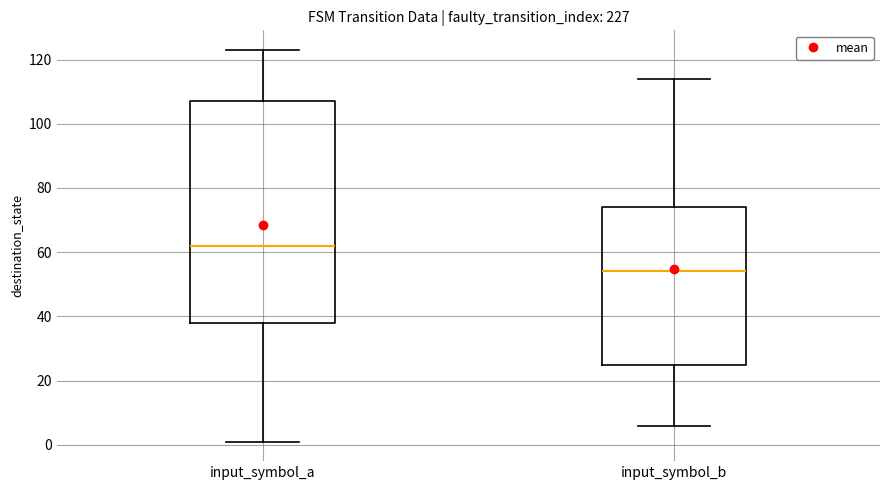

Where is the upper edge of the box for input_symbol_a on the y-axis? The values are not printed on the chart, so give them approximately, as read against the axis.

108